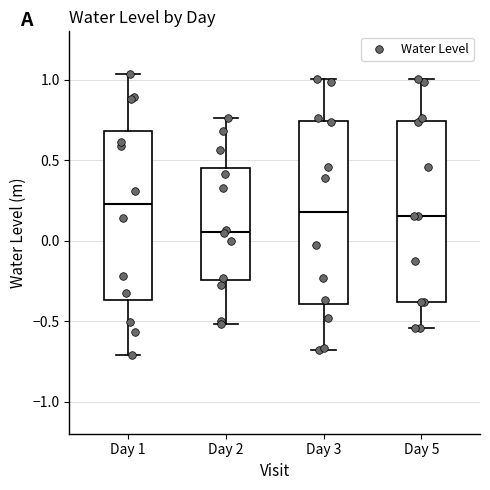

Which box has the lowest median line?

Day 2